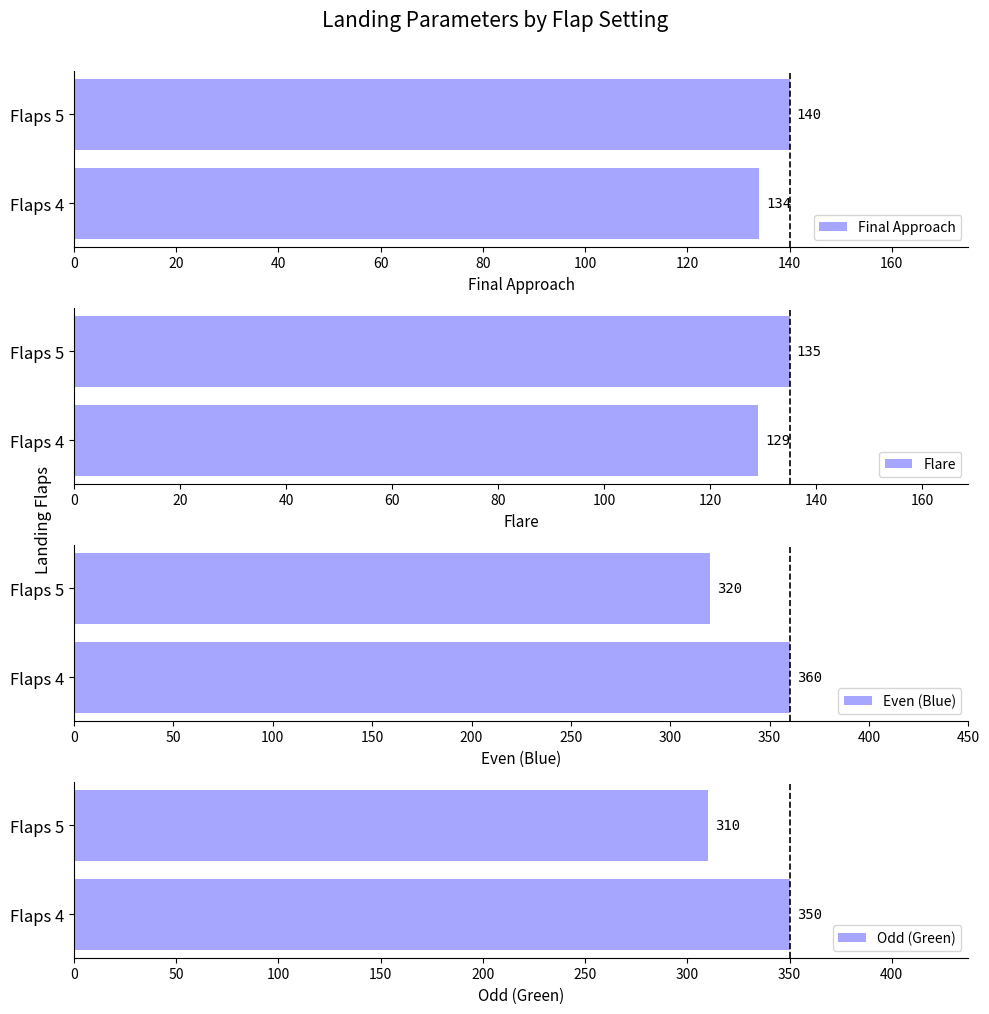

Between 0 and 20, which series saw the biggest shift?

Even (Blue)